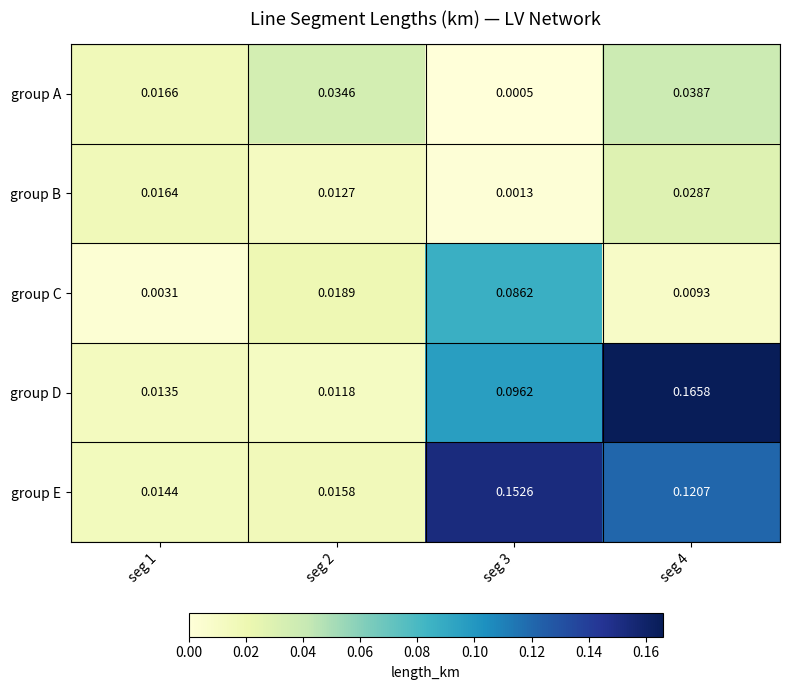

Rank the series by their maximum value, from highest to lowest.

group D, group E, group C, group A, group B